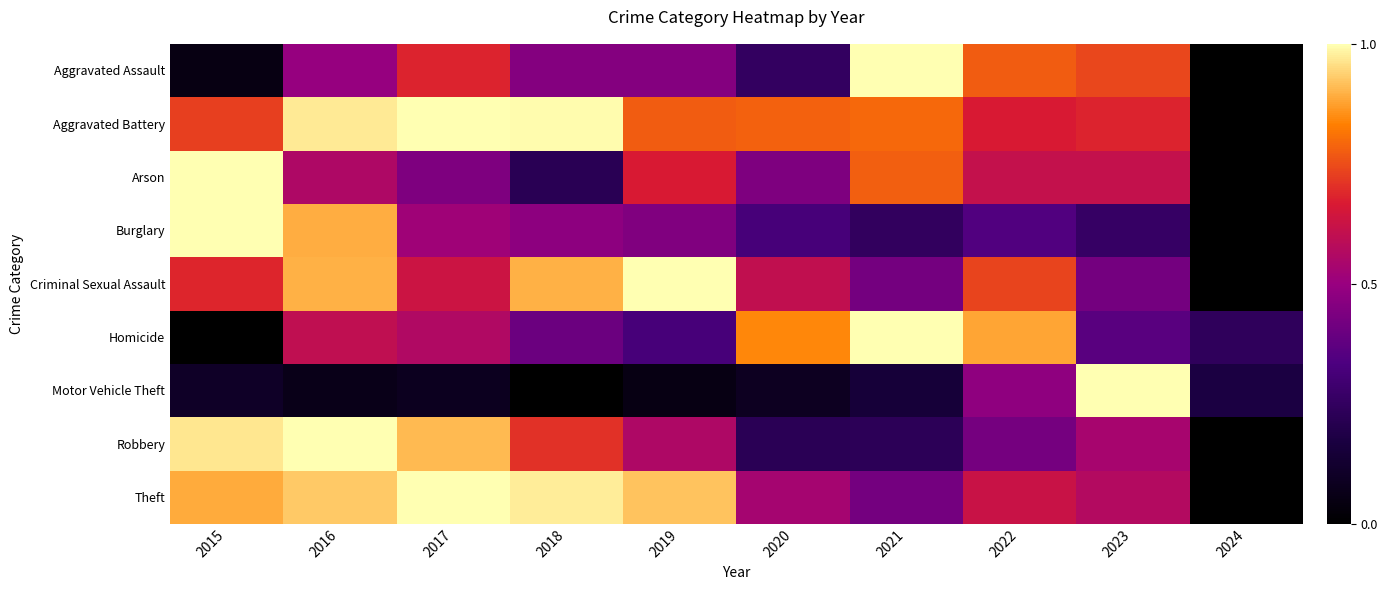

Between 2023 and 2016, which is larger?

2023